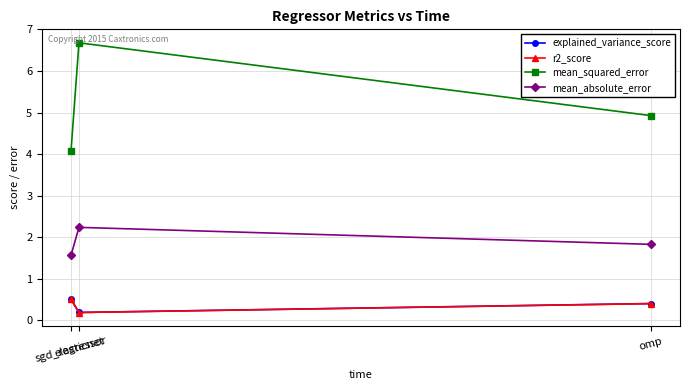

Reading right to left, transcribe all the data shown in this chart.

explained_variance_score: omp=0.4	elasticnet=0.2	sgd_regressor=0.5
r2_score: omp=0.4	elasticnet=0.2	sgd_regressor=0.5
mean_squared_error: omp=4.9	elasticnet=6.7	sgd_regressor=4.1
mean_absolute_error: omp=1.8	elasticnet=2.2	sgd_regressor=1.6